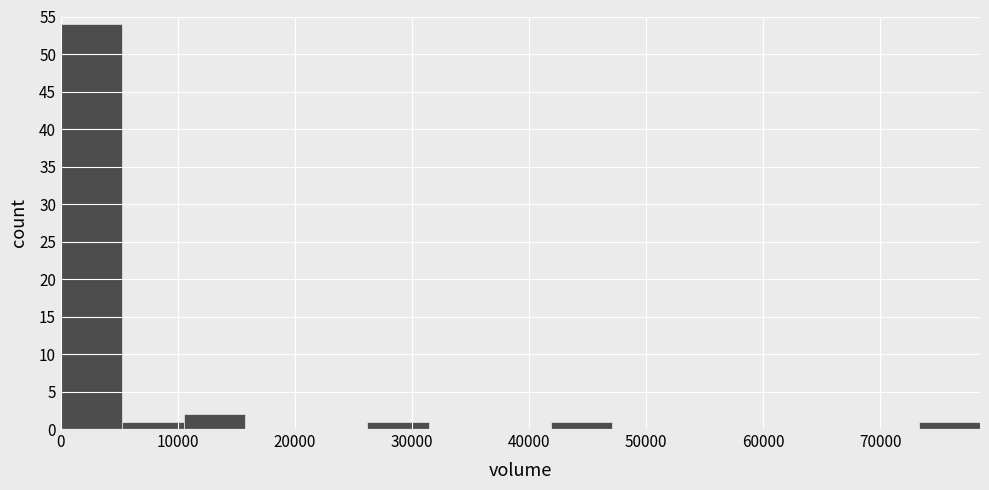

Reading left to right, transcribe this chart: for each bar, give the range it covers on the x-axis and its height. Neither the bar edges nor the heights are printed on the chart, so give them approximately, as read against the axes.

0 to 5000: 54
5000 to 10000: 1
10000 to 16000: 2
16000 to 21000: 0
21000 to 26000: 0
26000 to 31000: 1
31000 to 37000: 0
37000 to 42000: 0
42000 to 47000: 1
47000 to 52000: 0
52000 to 58000: 0
58000 to 63000: 0
63000 to 68000: 0
68000 to 73000: 0
73000 to 79000: 1